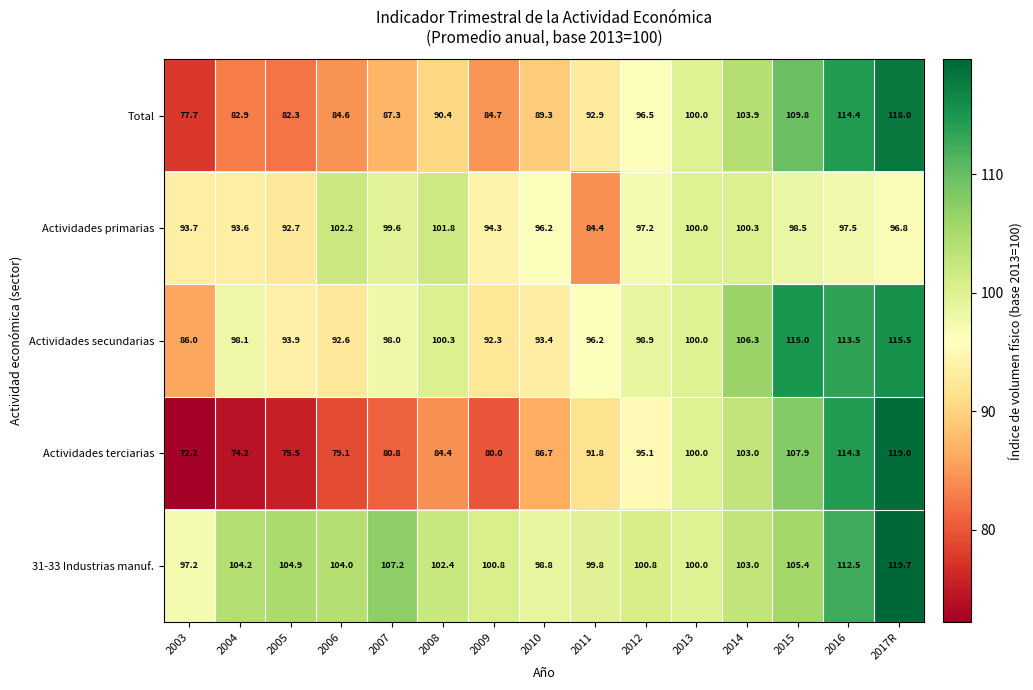

Which series has the widest spread of values?

Actividades terciarias